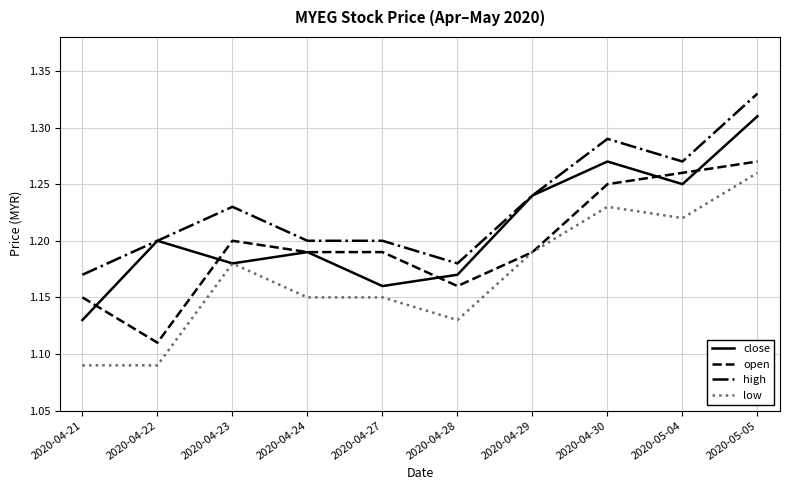

Which category has the lowest value in the close series?

2020-04-21